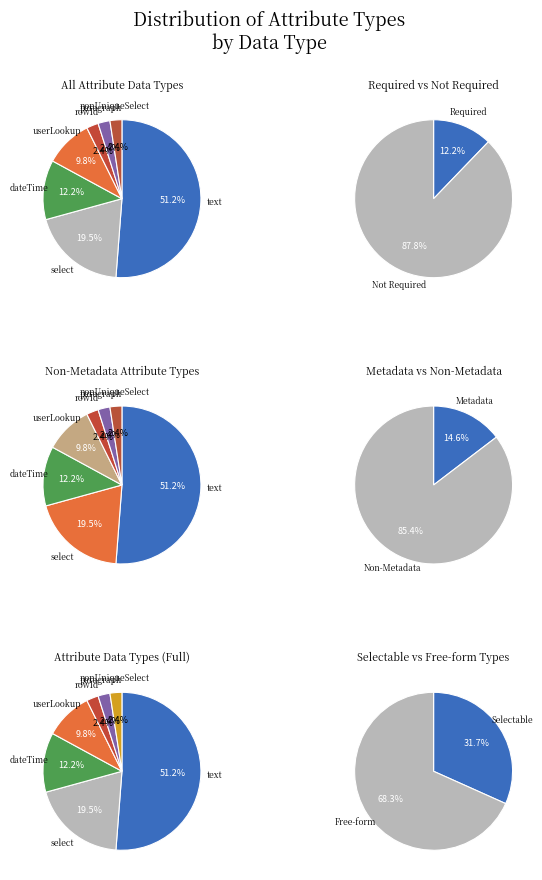

To the nearest percent, what percentage of the pie is nonUniqueSelect?

2%